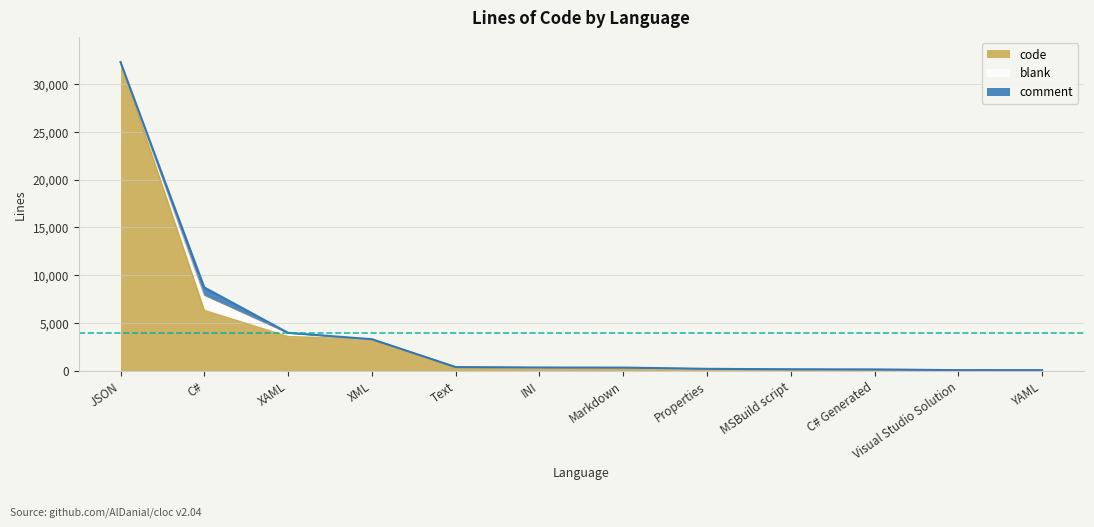

Between YAML and XAML, which is larger?

XAML